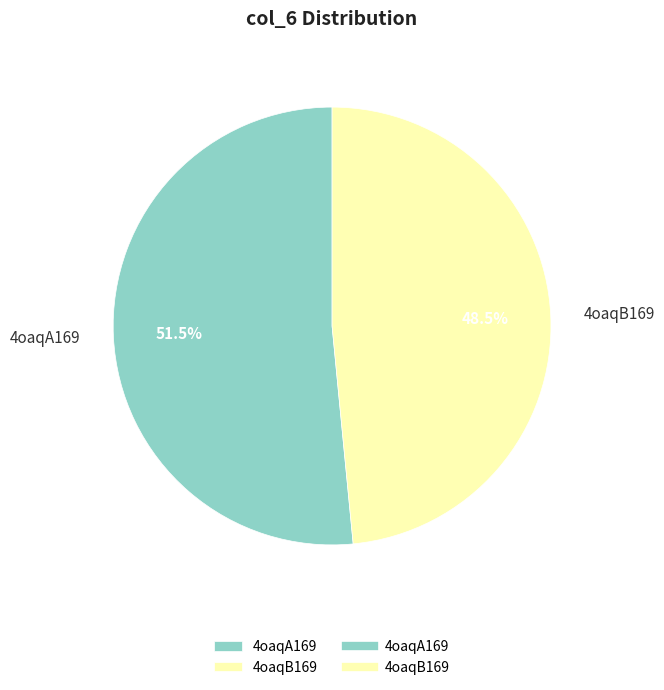

Does 4oaqB169 represent more than half of the total?

No